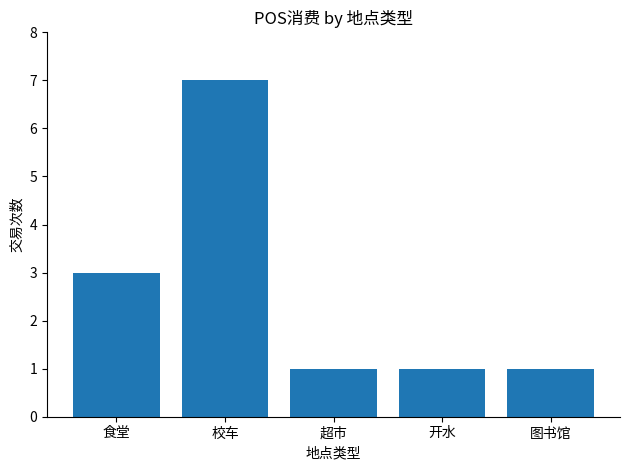

True or false: the data shows 0 at 开水.

False